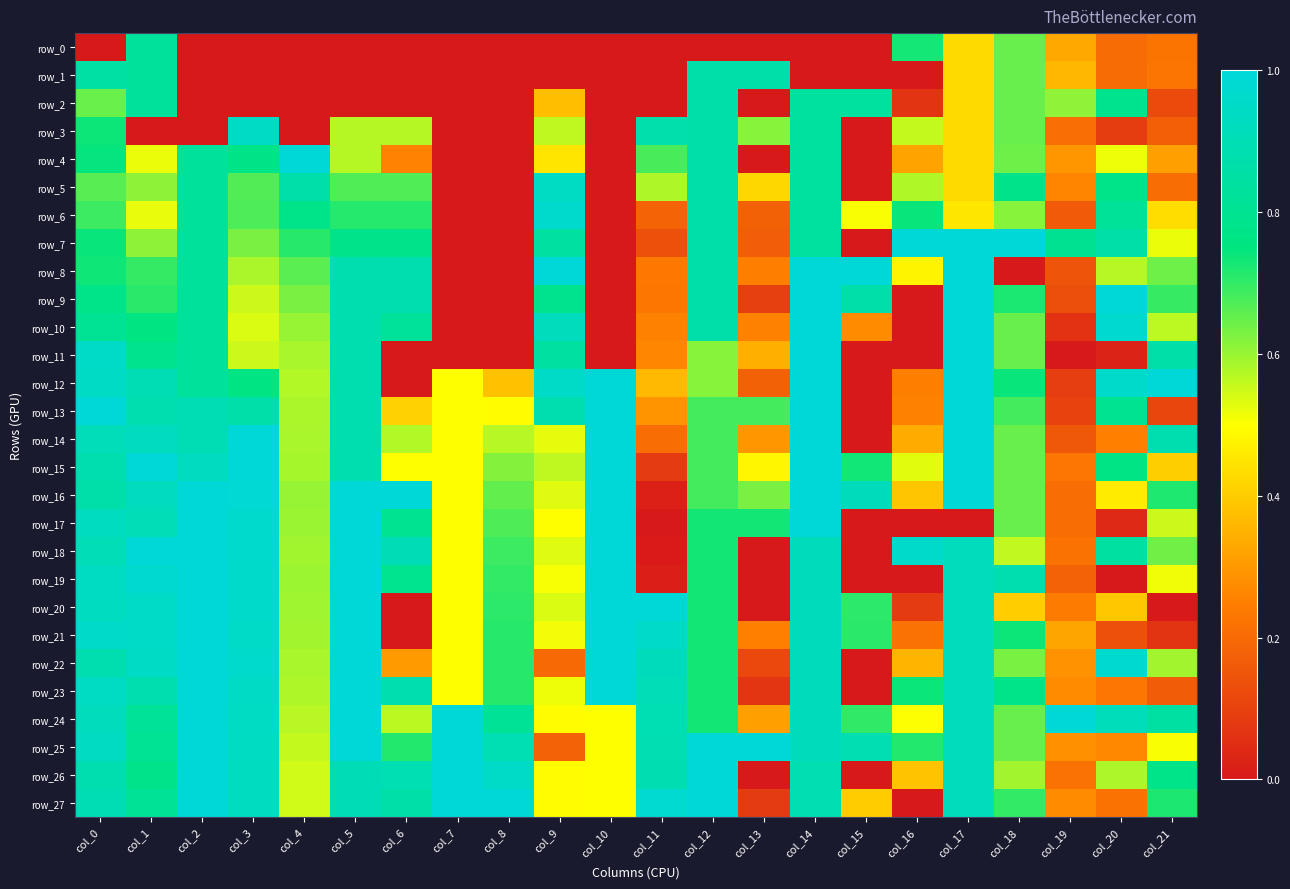

What is the maximum value shown in the chart?

1.0